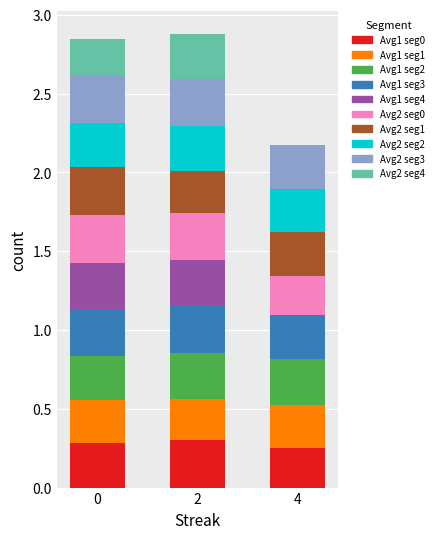

Is it true that Avg1 seg0 equals 0.3 at 2?

True